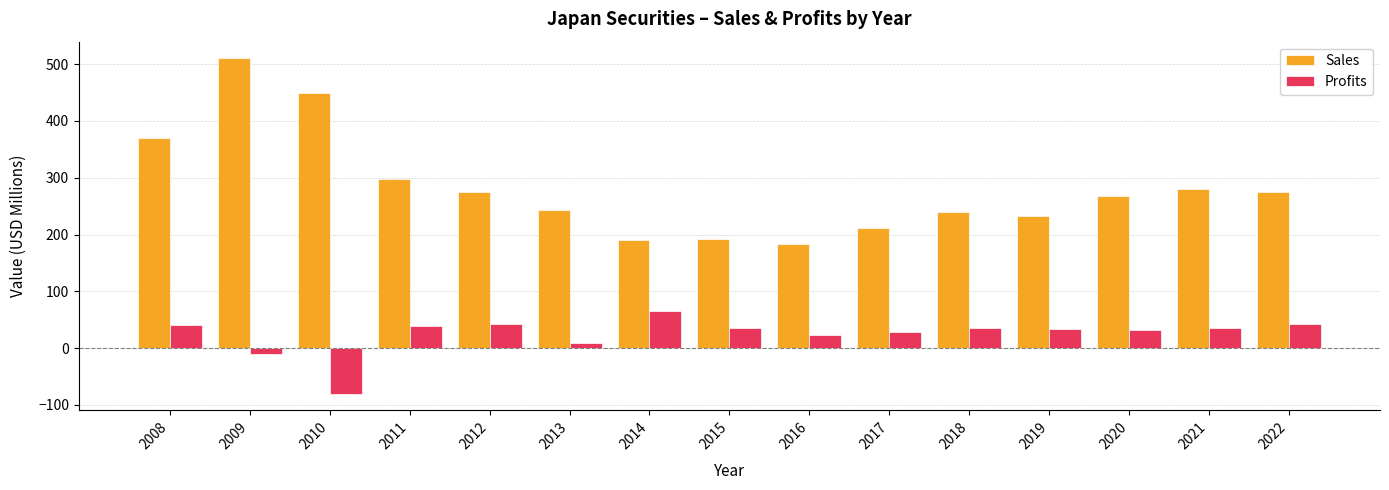

At which category does the chart reach its minimum across all series?

2010